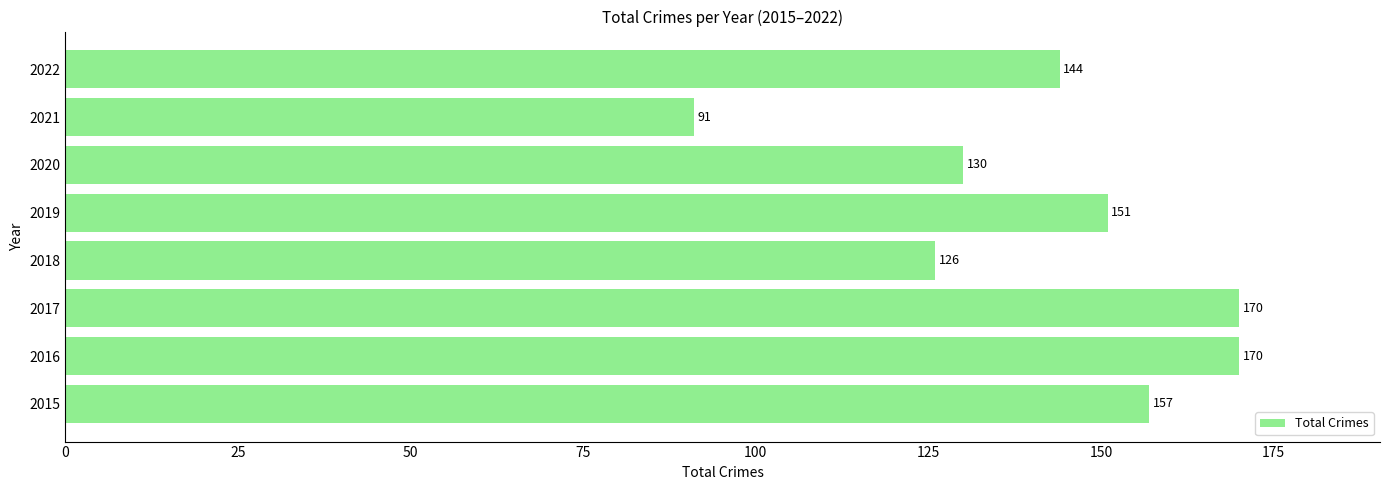

What is the difference between the maximum and minimum values?

79